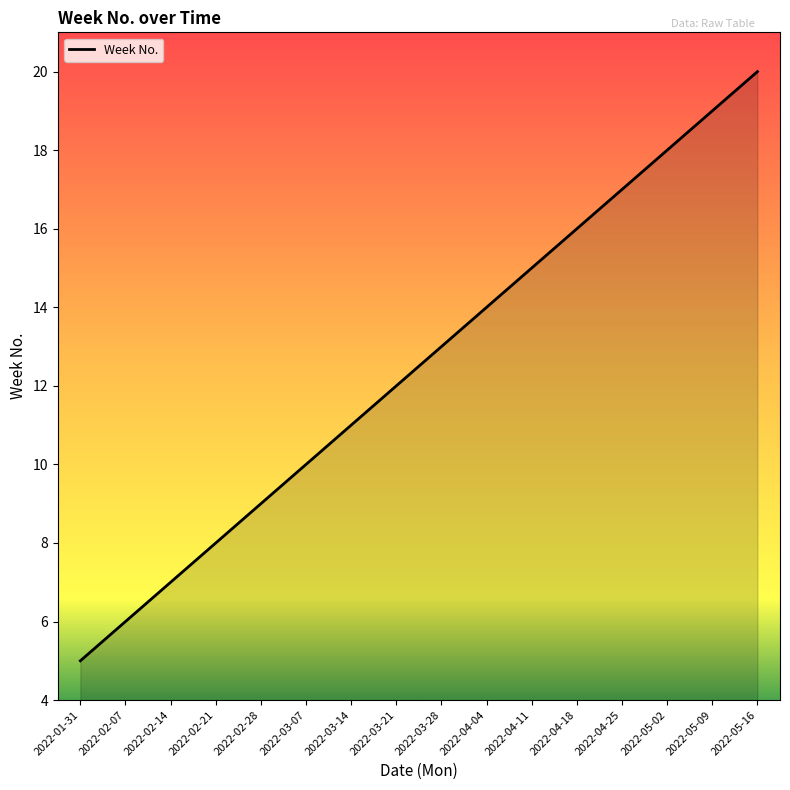

What is the difference between the maximum and minimum values?

15